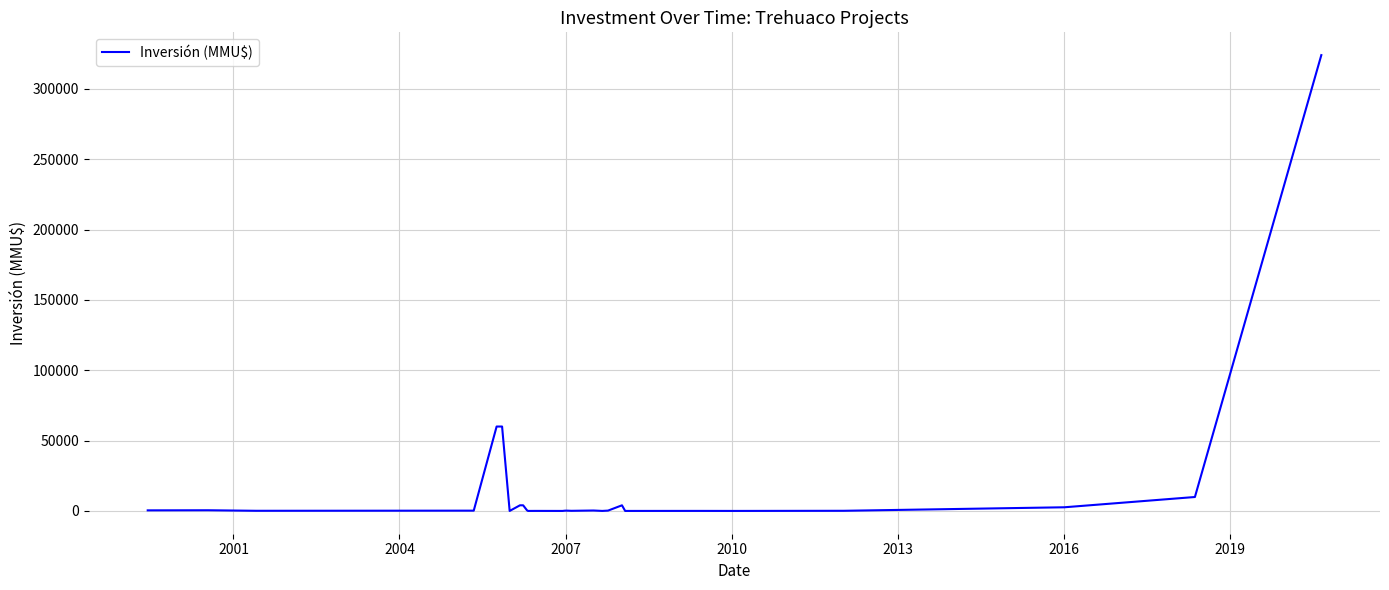

What is the difference between the maximum and minimum values?

324020